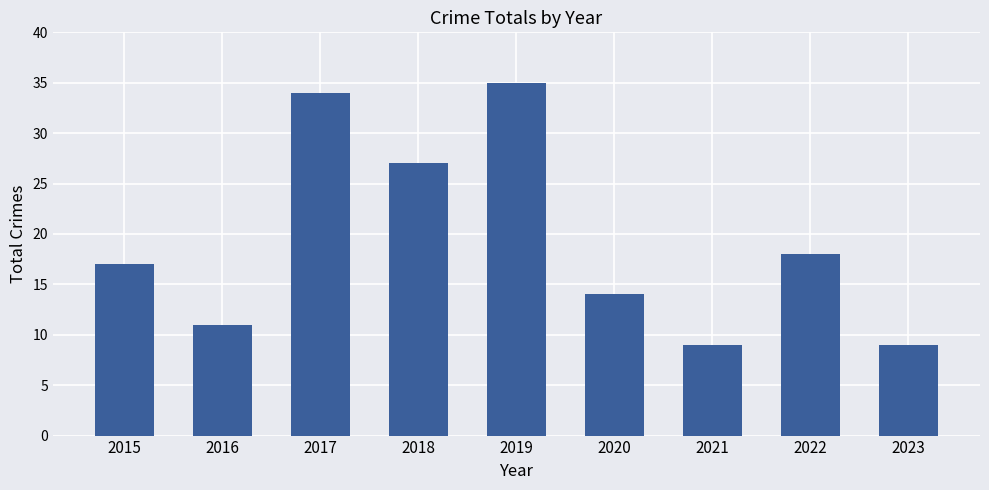

What is the average value?

19